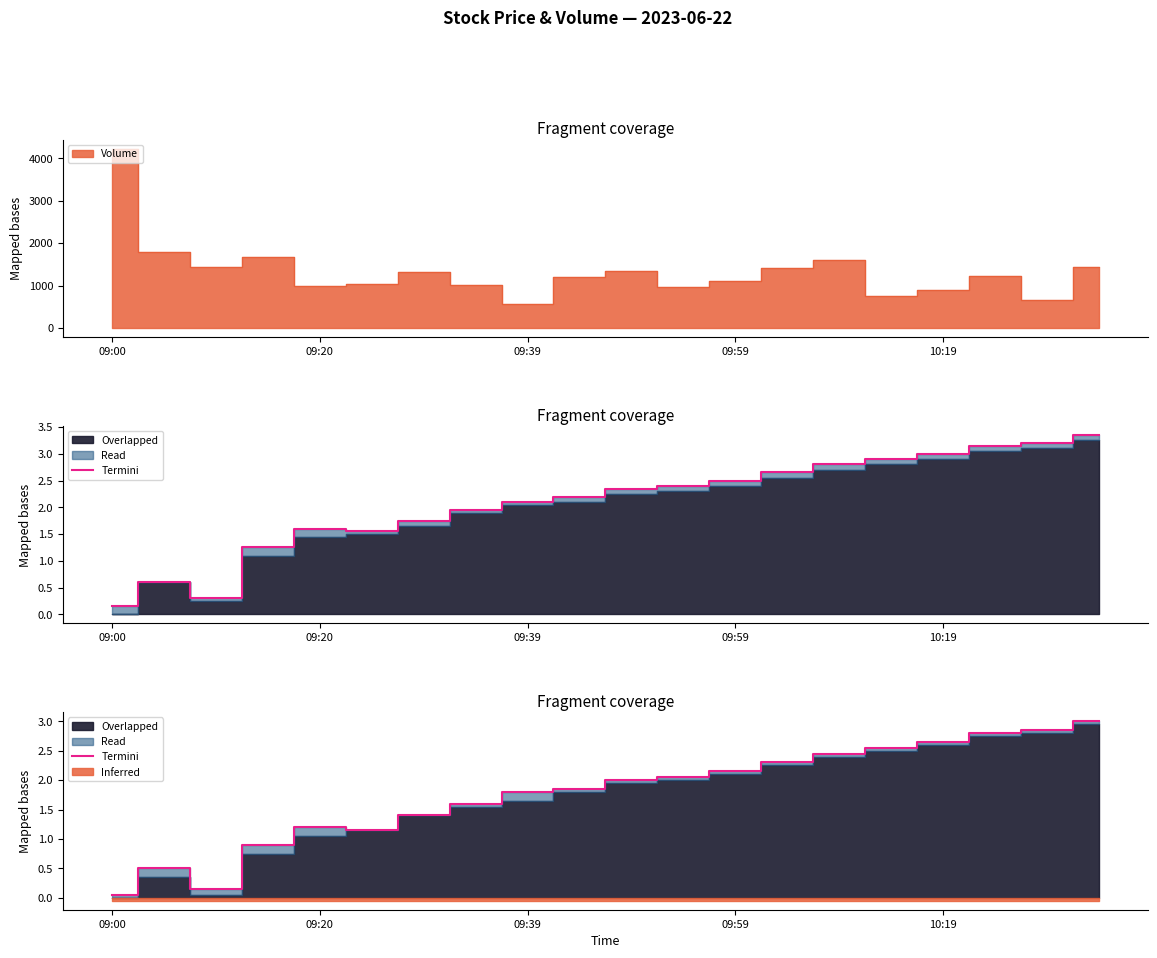

What is the sum of all values?

35.4